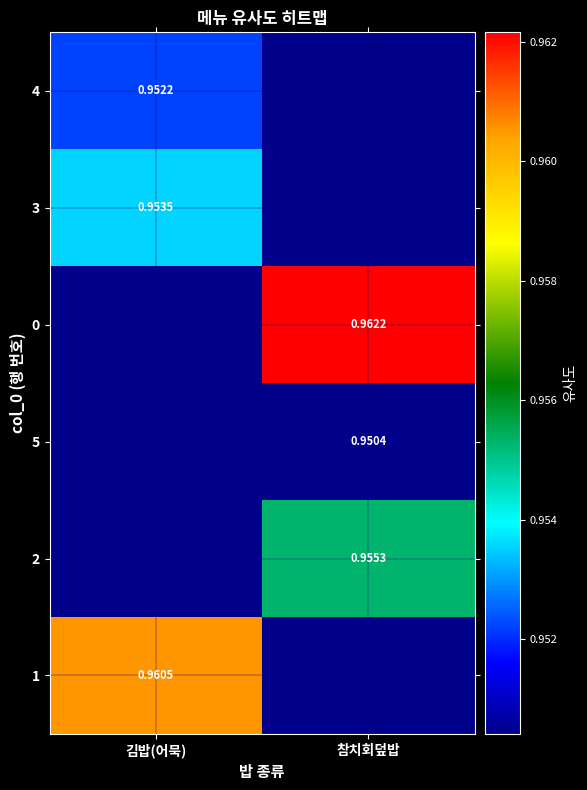

What is the sum of all 3 values?

1.9